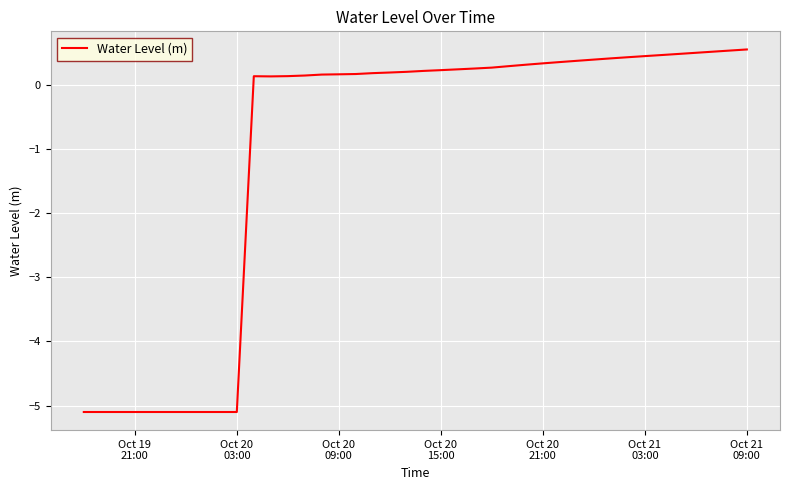

What is the minimum value shown in the chart?

-5.1